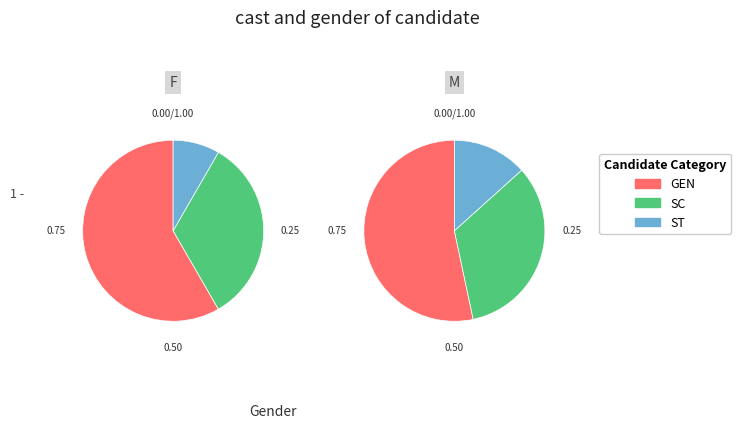

The F slice represents 44% of the pie. True or false?

True